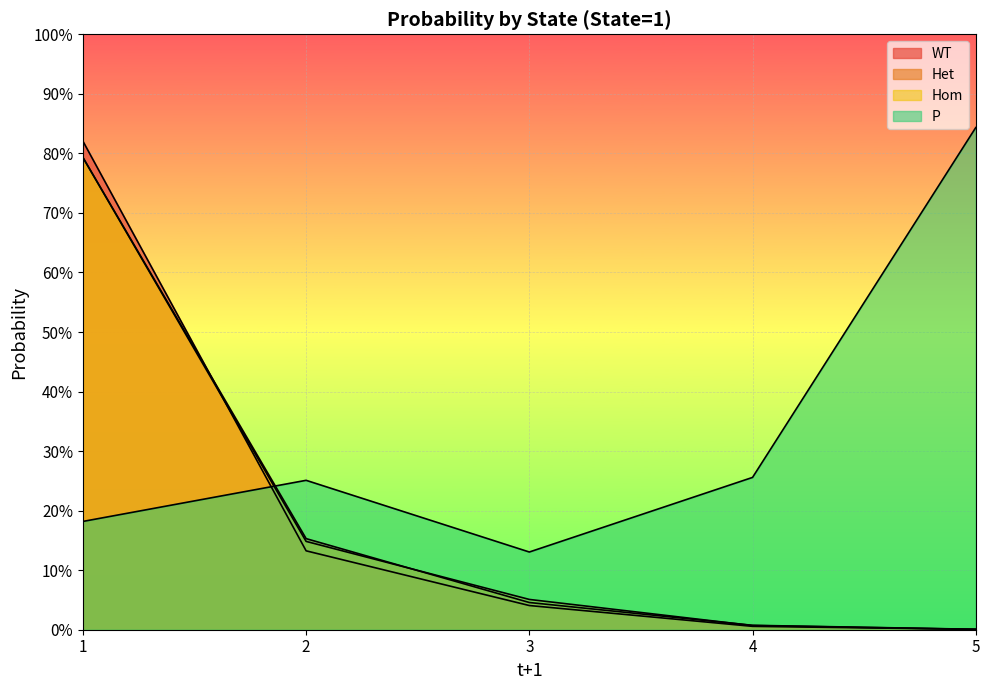

Which series ends up on top after the final intersection of WT and Hom?

WT